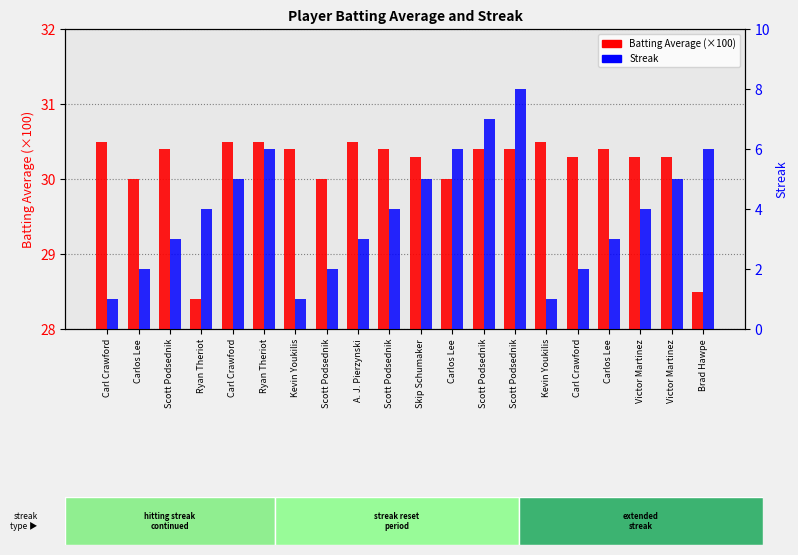

What is the difference between the maximum and second lowest values in the Streak series?

7.0